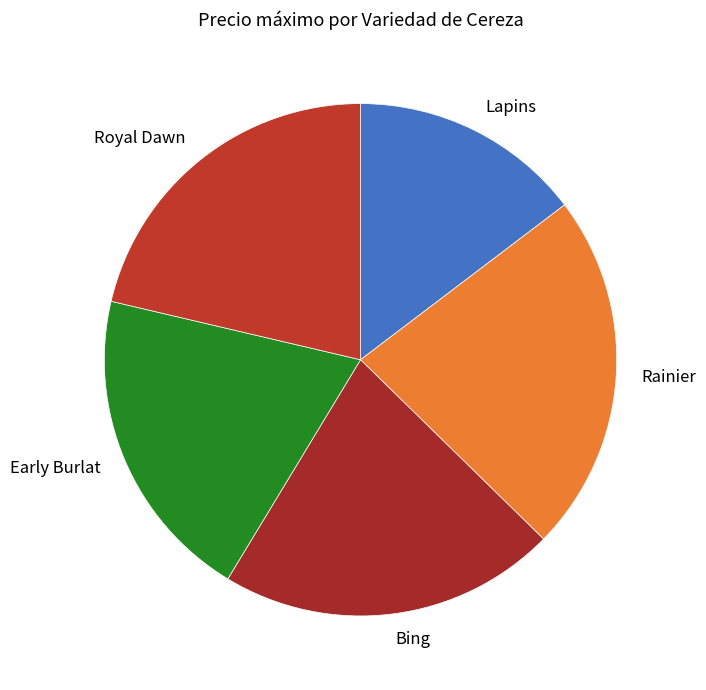

Which slice is the largest?

Rainier